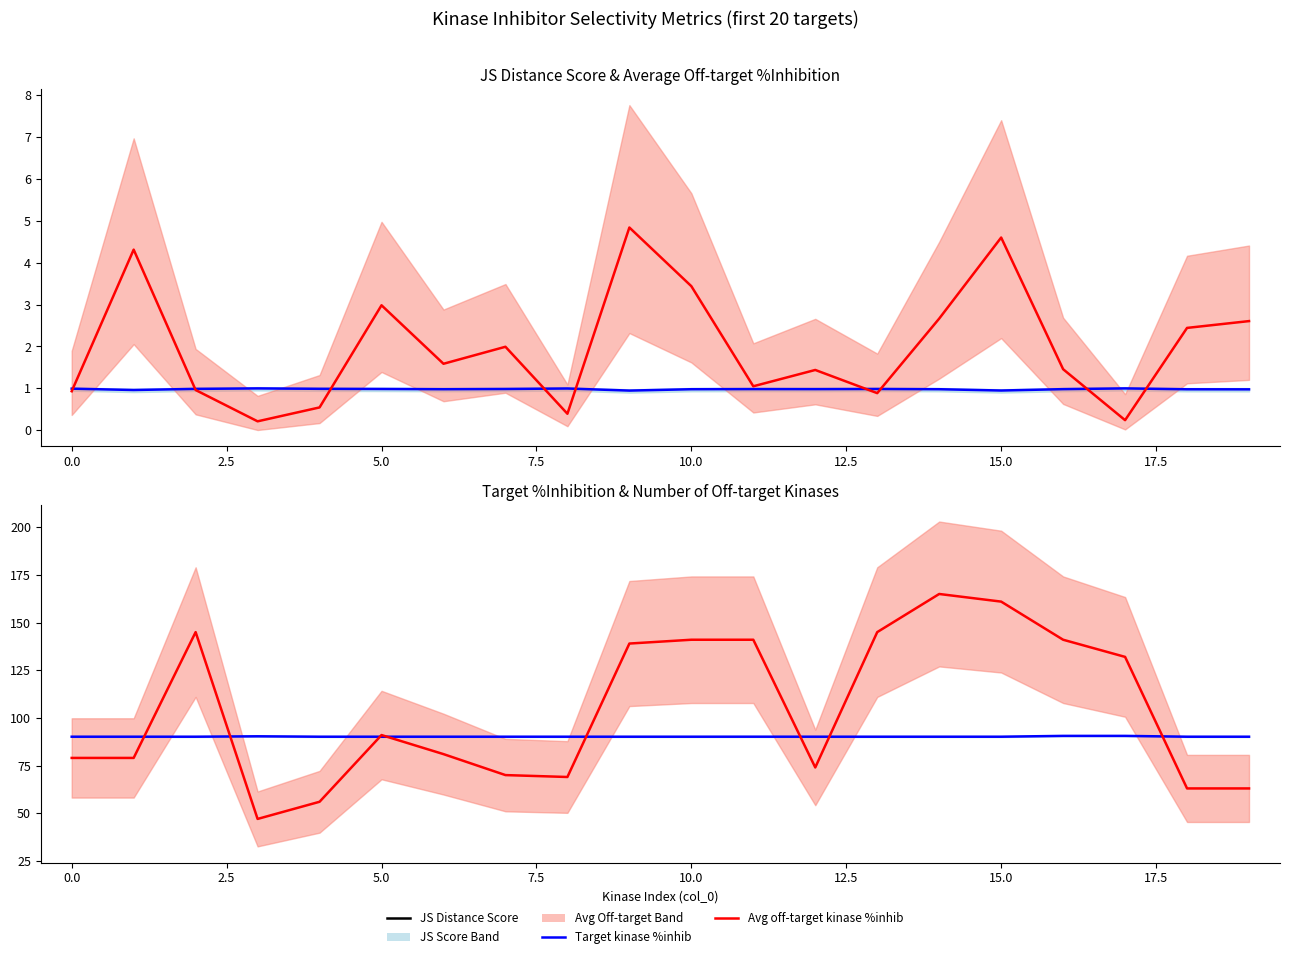

Is the value of Average off-target kinase %inhib at 19 greater than the value of Number of off-target kinases at 7.5?

No